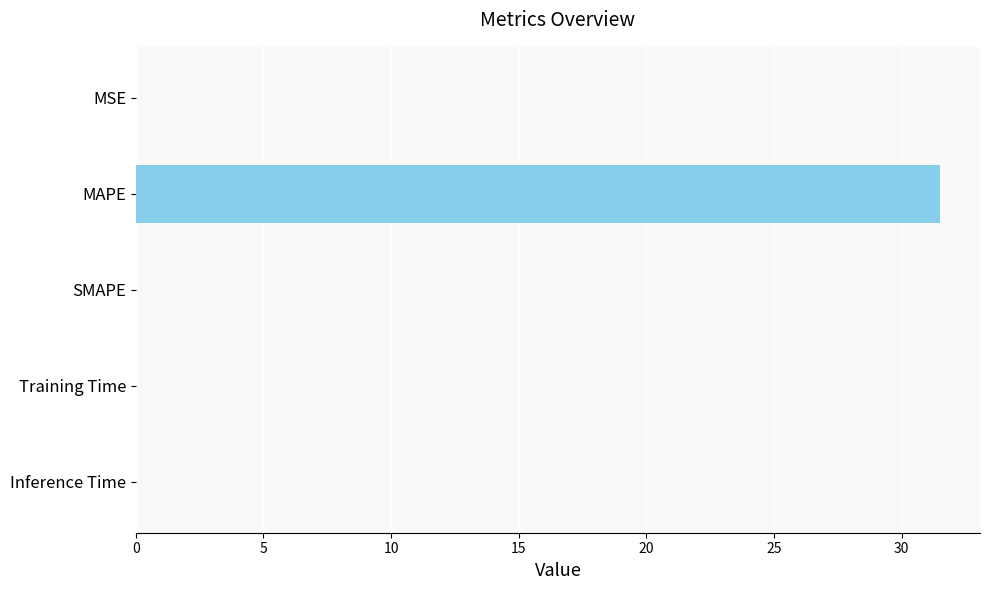

The chart shows a value of 42.2 at MAPE. True or false?

False